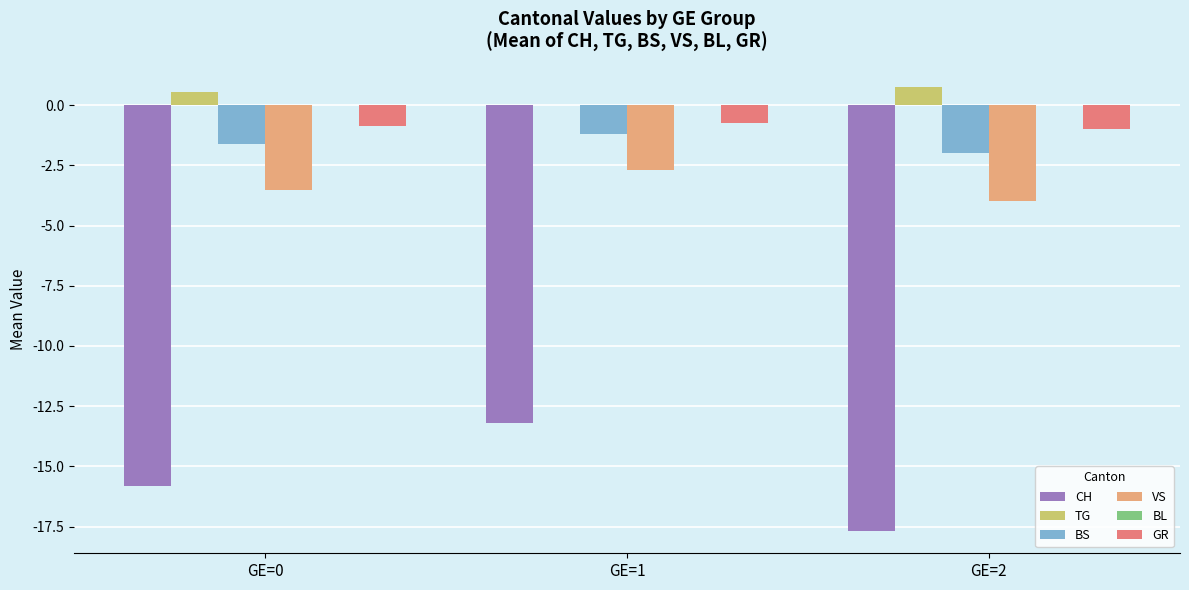

Which category has the highest value in the VS series?

GE=1